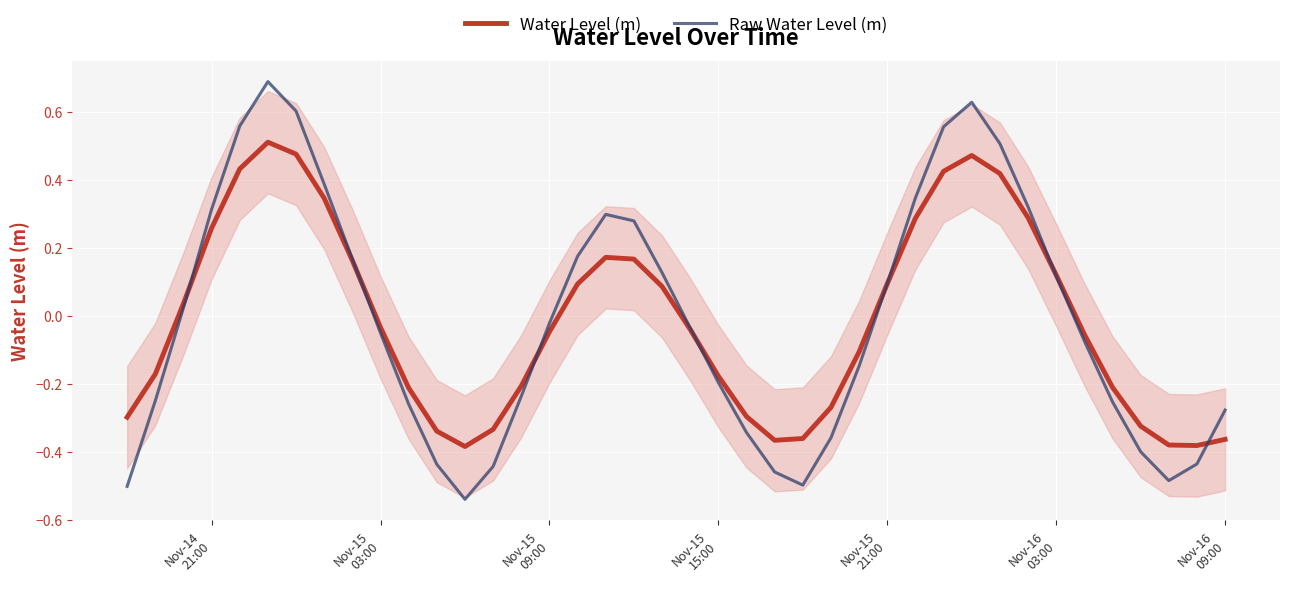

Where is Raw Water Level (m) nearest to the value 0?

Nov-15 09:00